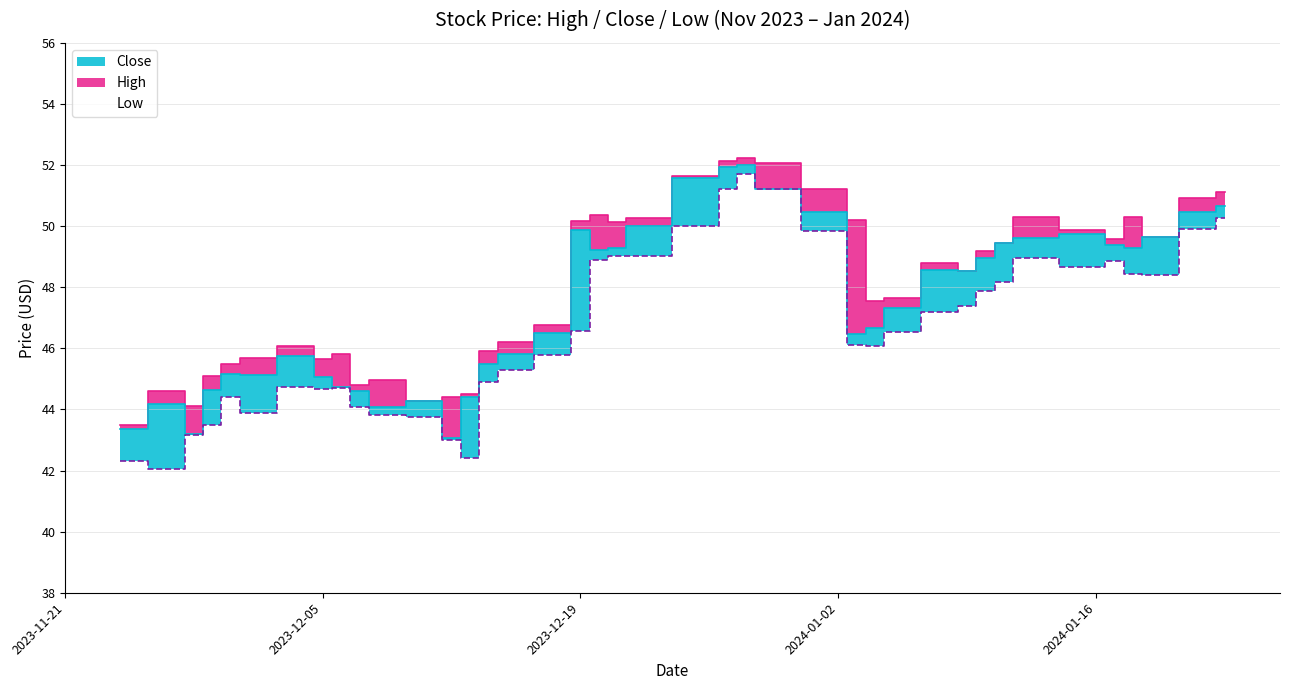

Reading left to right, what are all the values shown in this chart?

Low: 2023-11-24=42.3	2023-11-27=42.0	2023-11-28=43.1	2023-11-29=43.5	2023-11-30=44.4	2023-12-01=43.9	2023-12-04=44.8	2023-12-05=44.7	2023-12-06=44.7	2023-12-07=44.1	2023-12-08=43.8	2023-12-11=43.8	2023-12-12=43.0	2023-12-13=42.4	2023-12-14=44.9	2023-12-15=45.3	2023-12-18=45.8	2023-12-19=46.6	2023-12-20=48.9	2023-12-21=49.0	2023-12-22=49.0	2023-12-26=50.0	2023-12-27=51.2	2023-12-28=51.7	2023-12-29=51.2	2024-01-02=49.9	2024-01-03=46.1	2024-01-04=46.1	2024-01-05=46.5	2024-01-08=47.2	2024-01-09=47.4	2024-01-10=47.9	2024-01-11=48.2	2024-01-12=49.0	2024-01-16=48.7	2024-01-17=48.9	2024-01-18=48.4	2024-01-19=48.4	2024-01-22=49.9	2024-01-23=50.3
Close: 2023-11-24=43.4	2023-11-27=44.2	2023-11-28=43.2	2023-11-29=44.6	2023-11-30=45.2	2023-12-01=45.1	2023-12-04=45.8	2023-12-05=45.1	2023-12-06=44.8	2023-12-07=44.6	2023-12-08=44.1	2023-12-11=44.3	2023-12-12=43.1	2023-12-13=44.4	2023-12-14=45.5	2023-12-15=45.8	2023-12-18=46.5	2023-12-19=49.9	2023-12-20=49.2	2023-12-21=49.3	2023-12-22=50.0	2023-12-26=51.6	2023-12-27=51.9	2023-12-28=52.0	2023-12-29=51.2	2024-01-02=50.5	2024-01-03=46.5	2024-01-04=46.7	2024-01-05=47.3	2024-01-08=48.6	2024-01-09=48.5	2024-01-10=49.0	2024-01-11=49.5	2024-01-12=49.6	2024-01-16=49.8	2024-01-17=49.4	2024-01-18=49.3	2024-01-19=49.7	2024-01-22=50.5	2024-01-23=50.6
High: 2023-11-24=43.5	2023-11-27=44.6	2023-11-28=44.1	2023-11-29=45.1	2023-11-30=45.5	2023-12-01=45.7	2023-12-04=46.1	2023-12-05=45.6	2023-12-06=45.8	2023-12-07=44.8	2023-12-08=45.0	2023-12-11=44.3	2023-12-12=44.4	2023-12-13=44.5	2023-12-14=45.9	2023-12-15=46.2	2023-12-18=46.8	2023-12-19=50.2	2023-12-20=50.4	2023-12-21=50.1	2023-12-22=50.2	2023-12-26=51.6	2023-12-27=52.1	2023-12-28=52.2	2023-12-29=52.1	2024-01-02=51.2	2024-01-03=50.2	2024-01-04=47.5	2024-01-05=47.6	2024-01-08=48.8	2024-01-09=48.5	2024-01-10=49.2	2024-01-11=49.5	2024-01-12=50.3	2024-01-16=49.9	2024-01-17=49.6	2024-01-18=50.3	2024-01-19=49.7	2024-01-22=50.9	2024-01-23=51.1